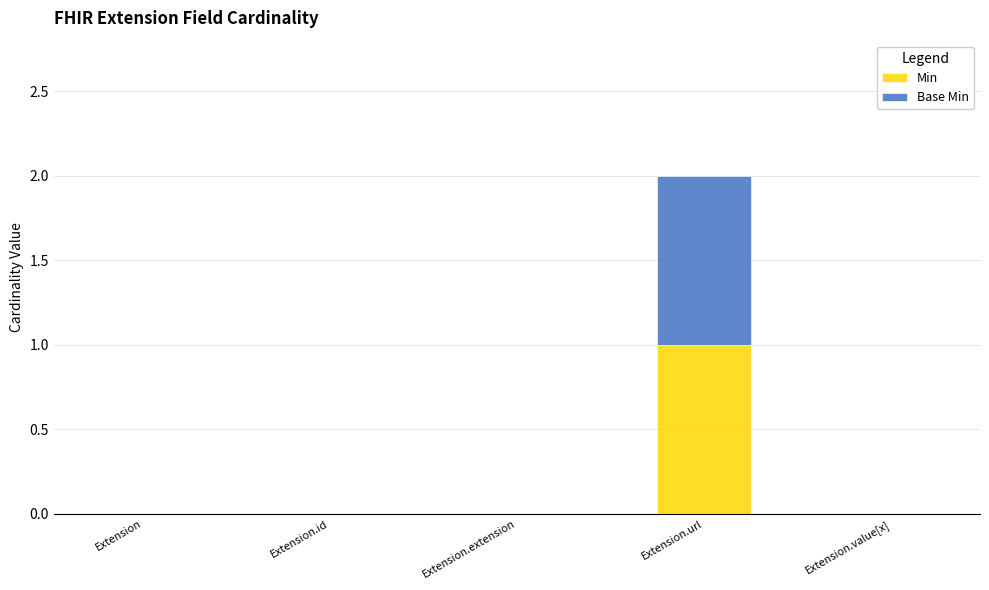

What are all the series names shown in the legend?

Min, Base Min